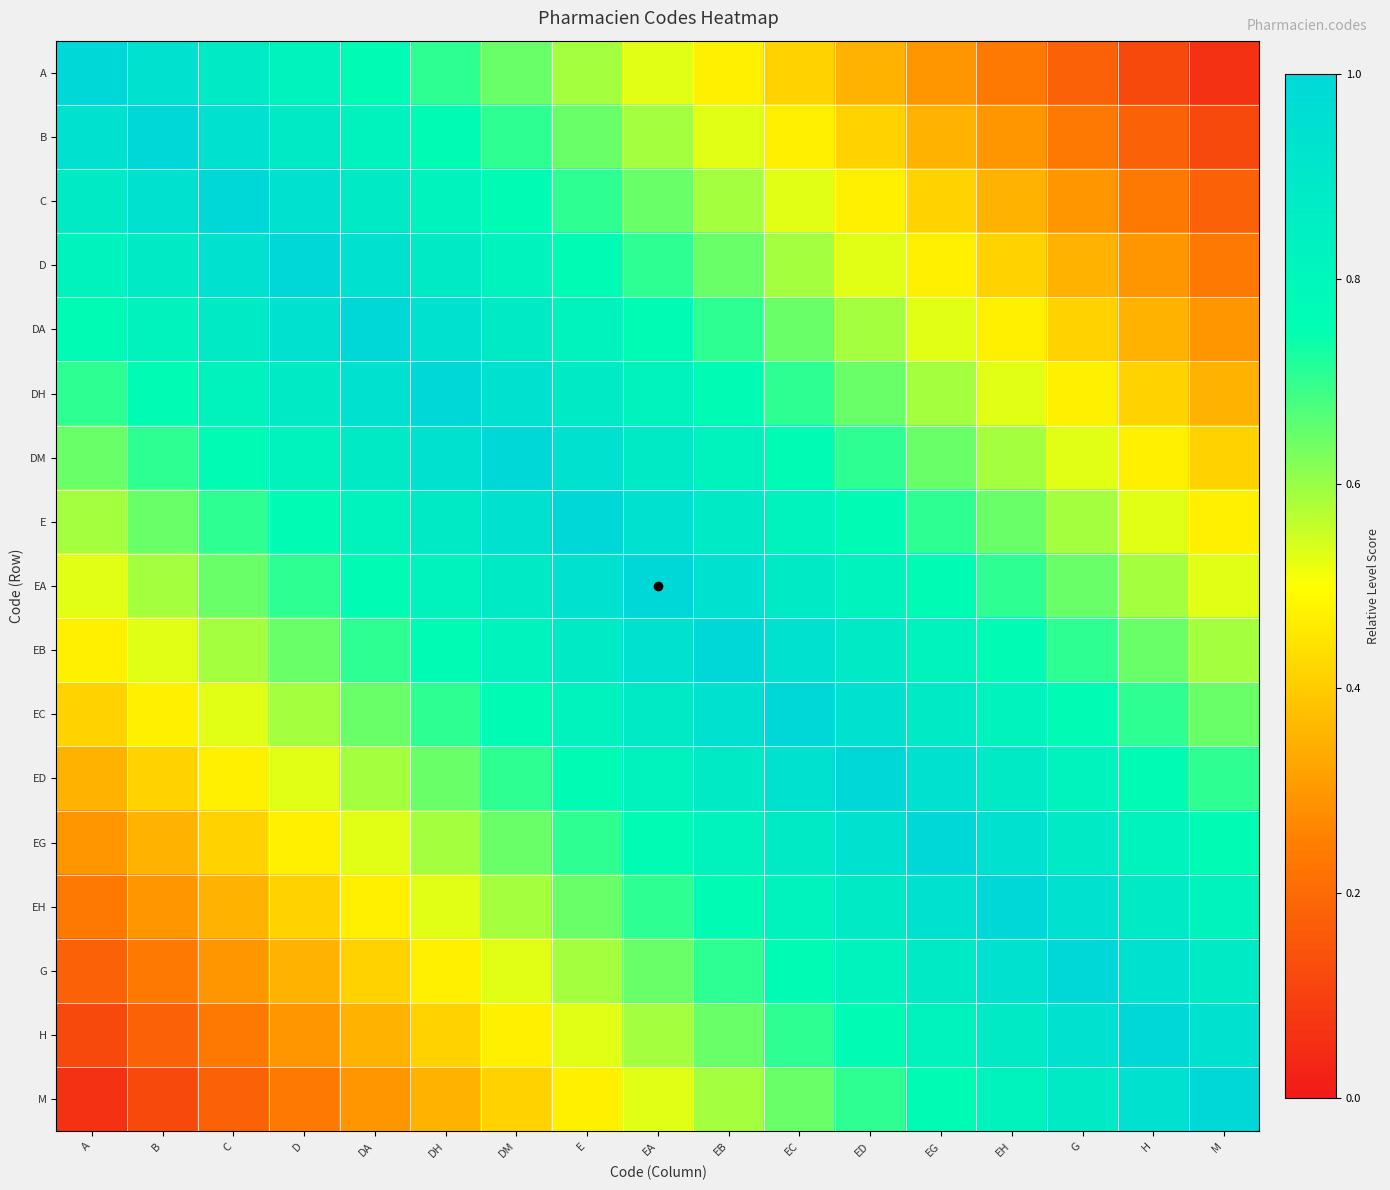

Which series has the largest range (max minus min)?

A